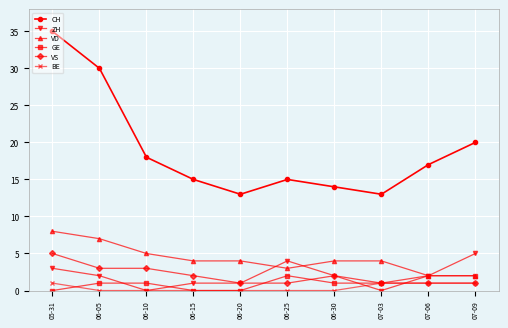

Which series has the widest spread of values?

CH